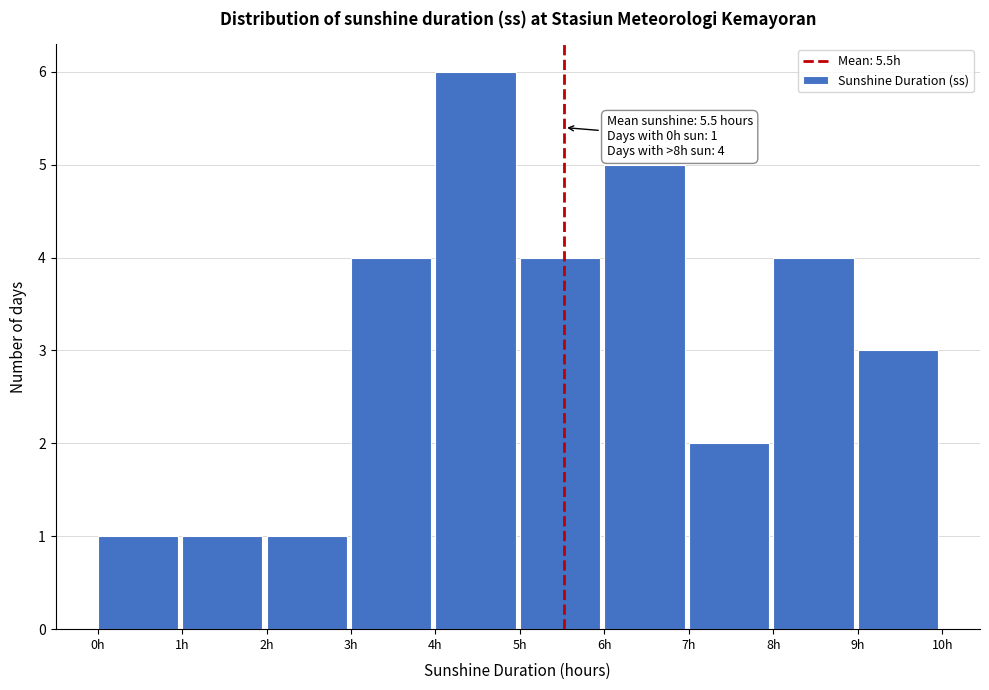

Which range on the x-axis has the tallest bar?

4 to 5